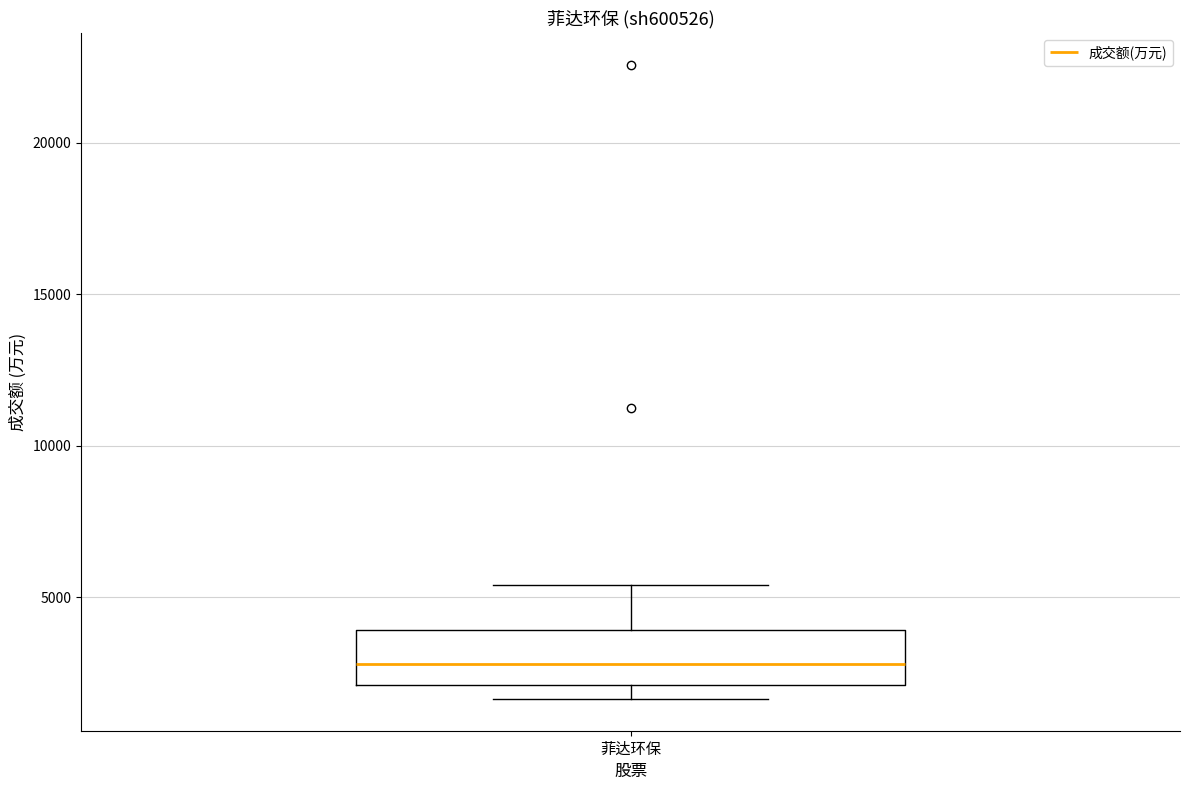

Read this box plot against the y-axis: the position of the median line, the range covered by the box, and the ends of both whiskers. The values are not printed on the chart, so give them approximately, as read against the axis.

median 3000, box 2000 to 4000, whiskers 1500 to 5500